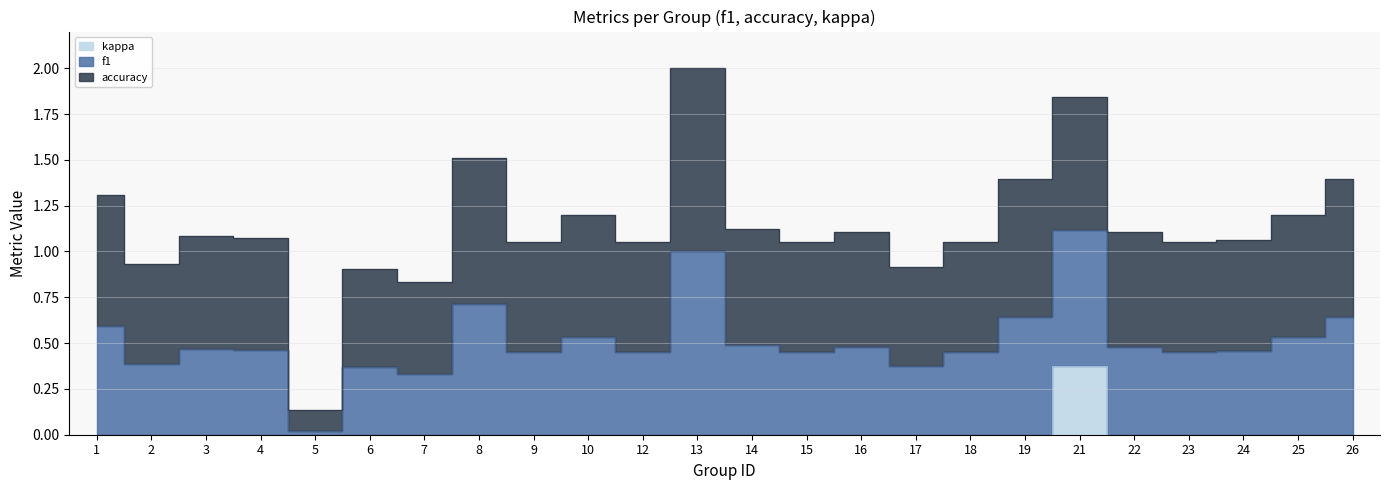

True or false: f1 and kappa cross at least once.

False